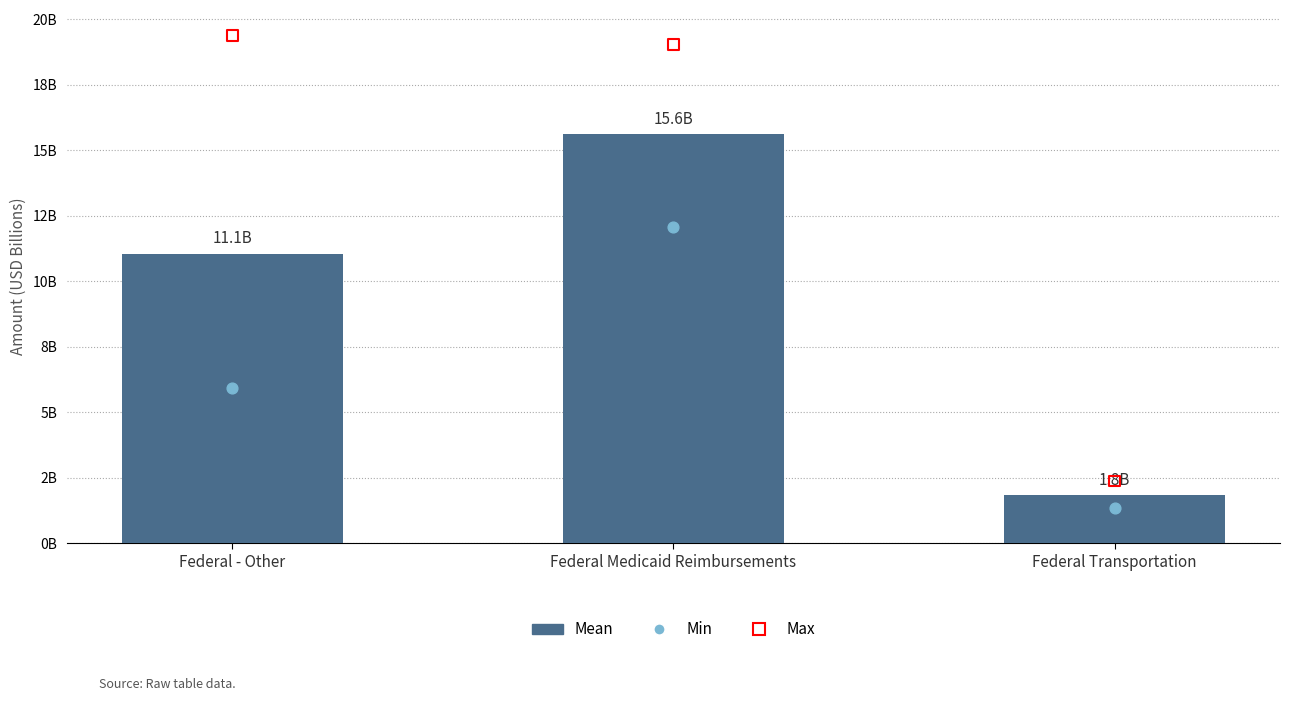

What is the total value across all series at Federal - Other?

36382586268.6